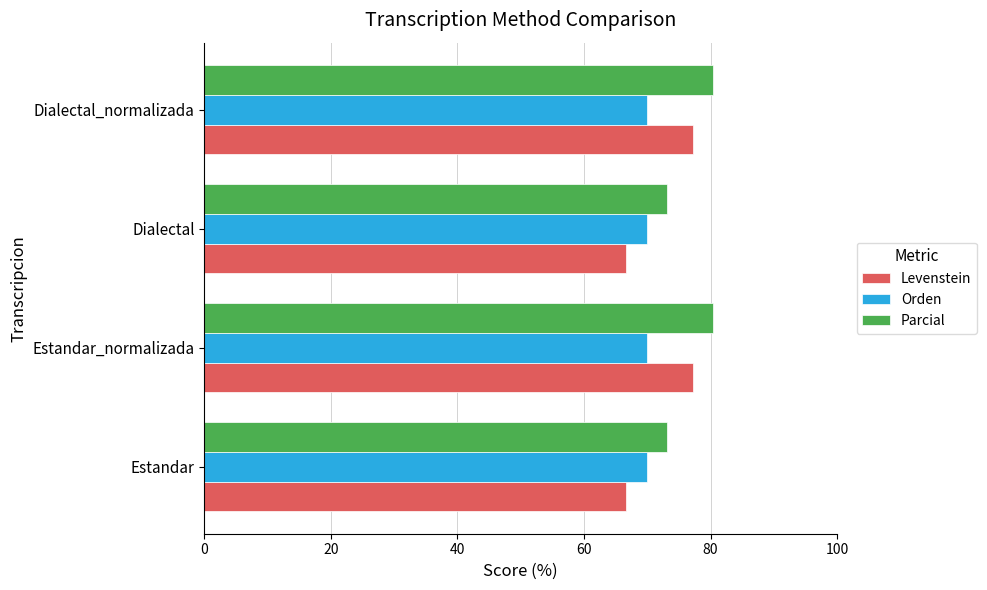

What is the difference between the highest and lowest values at Estandar_normalizada?

10.5